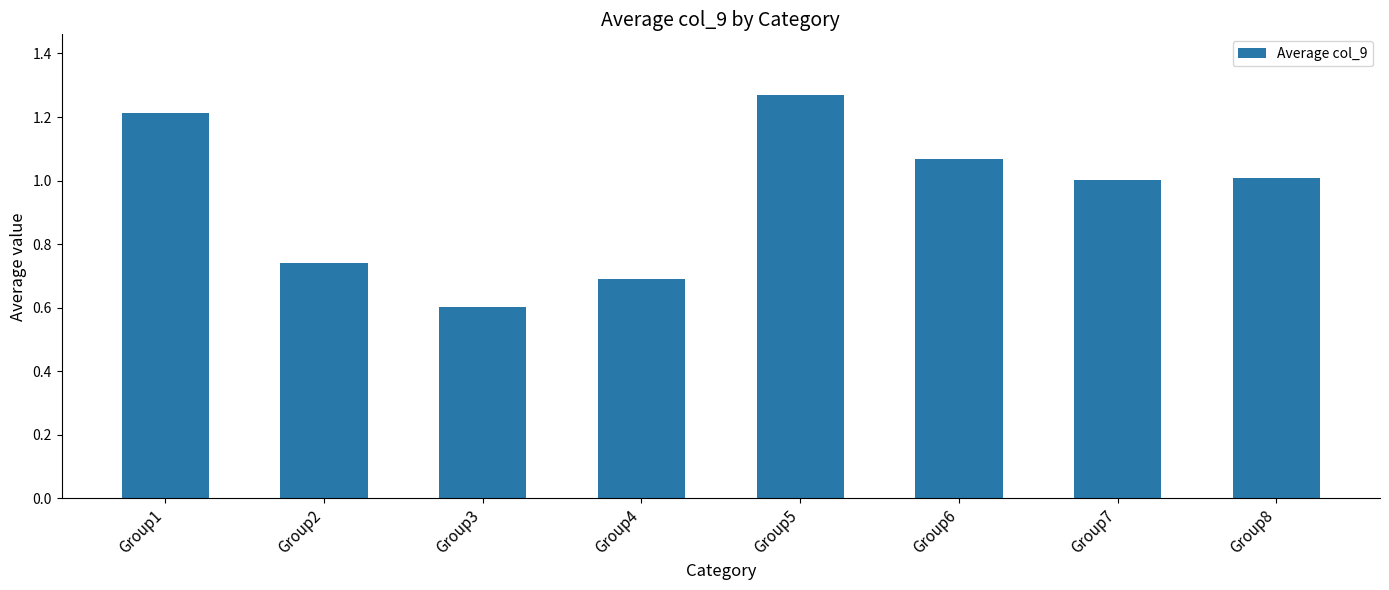

Which category has the lowest value across all series?

Group3